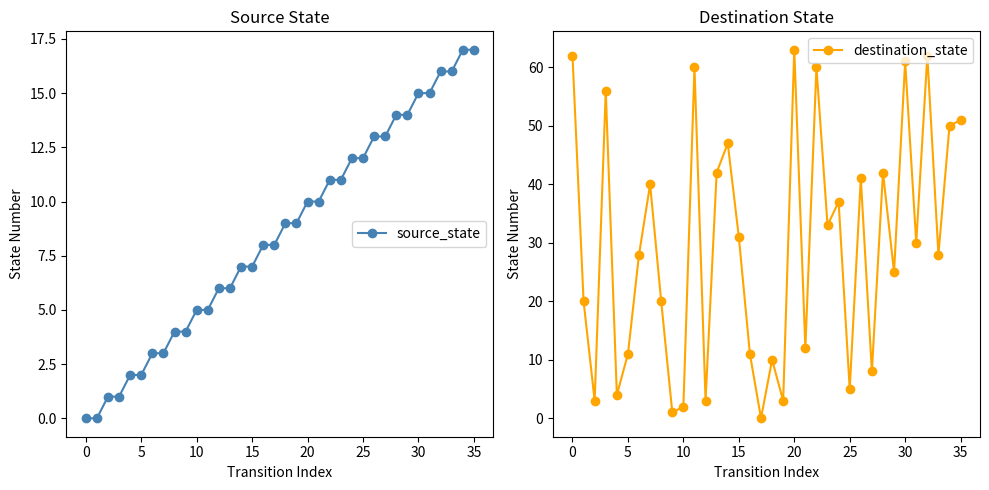

Is it true that source_state equals 3 at 15?

False